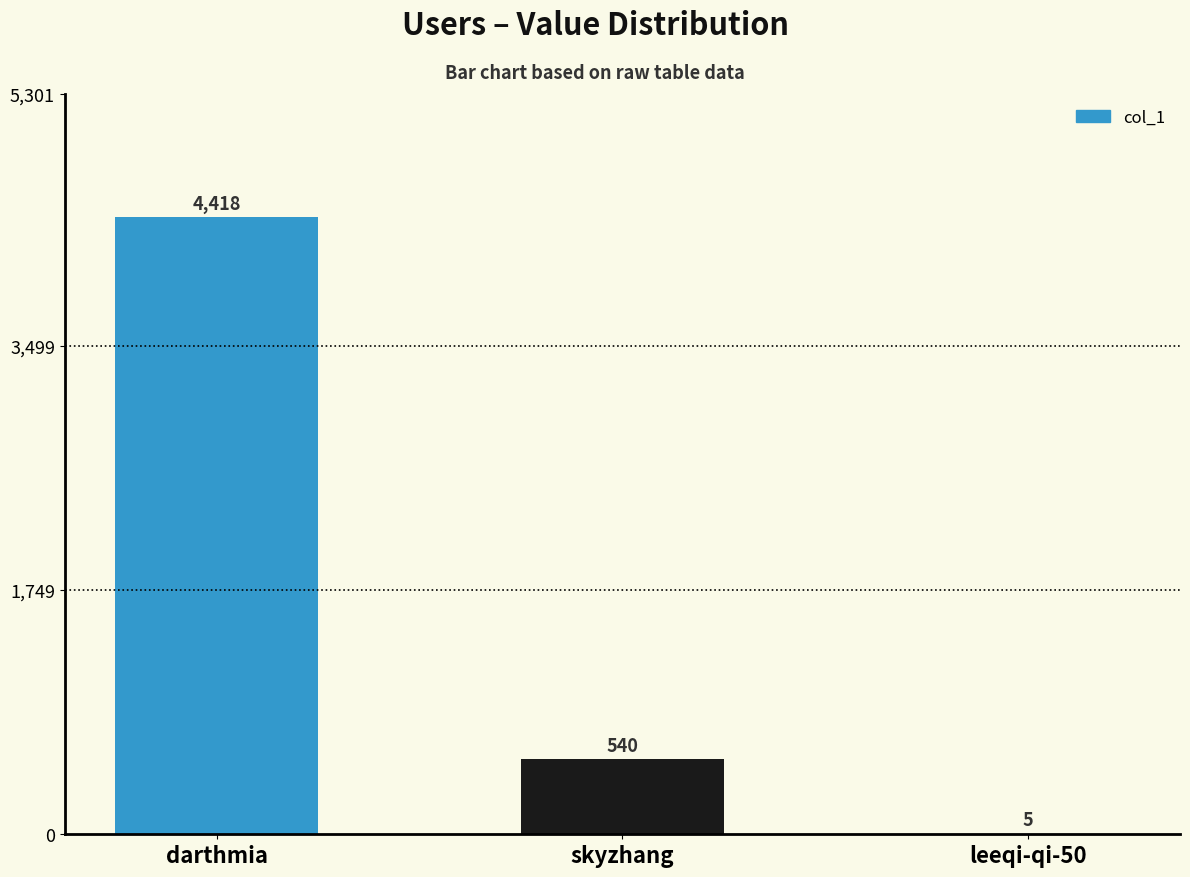

Are the bars horizontal?

No